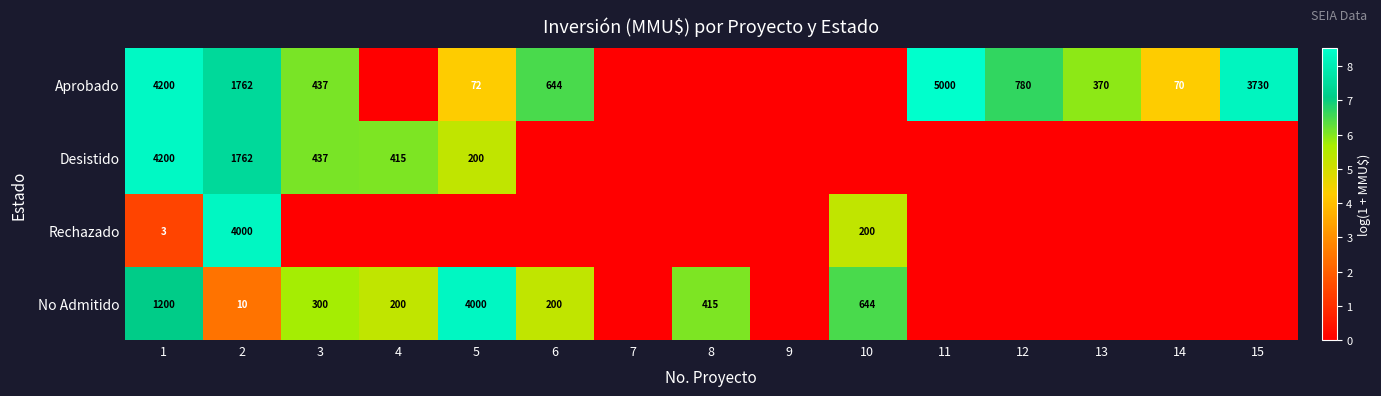

What is the spread (max minus min) of values at 8?

6.0